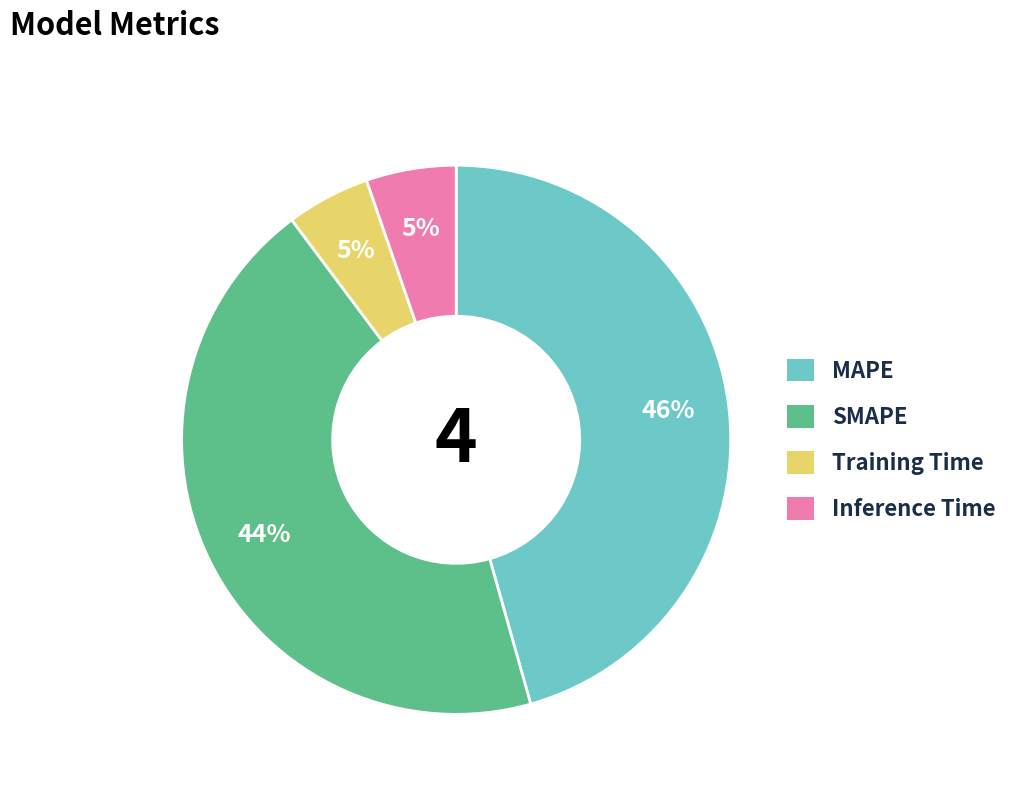

Does any single category account for the majority?

No